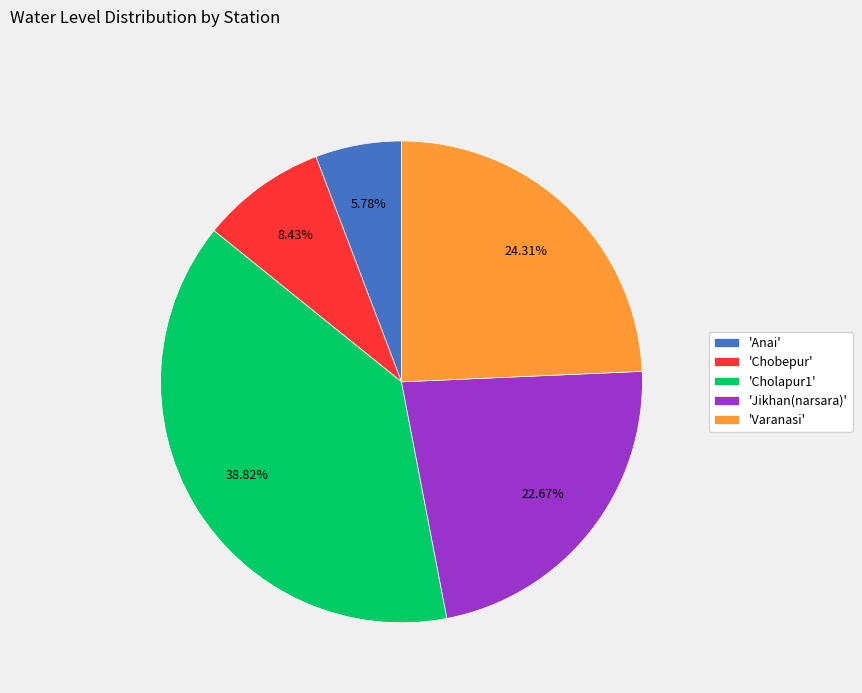

Combined, do 'Jikhan(narsara)' and 'Varanasi' account for over 50%?

No